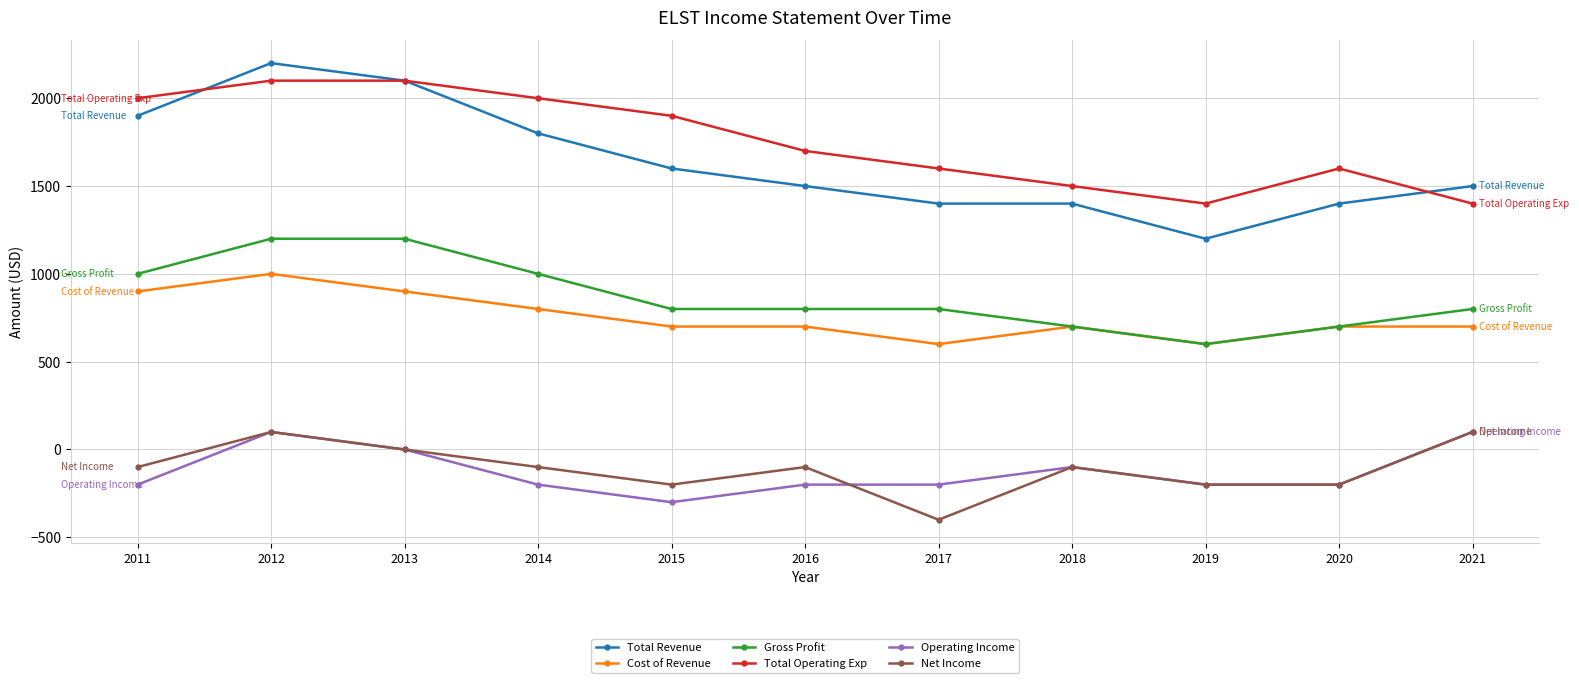

Where does the Total Revenue series first go above 1500?

2011